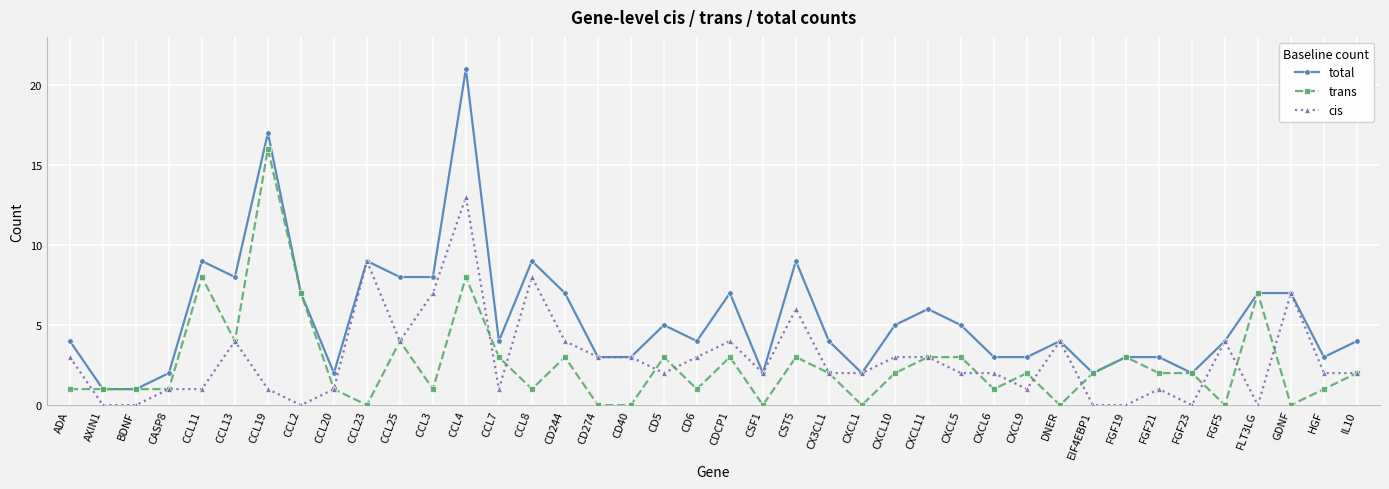

Which series has the largest total across all categories?

total